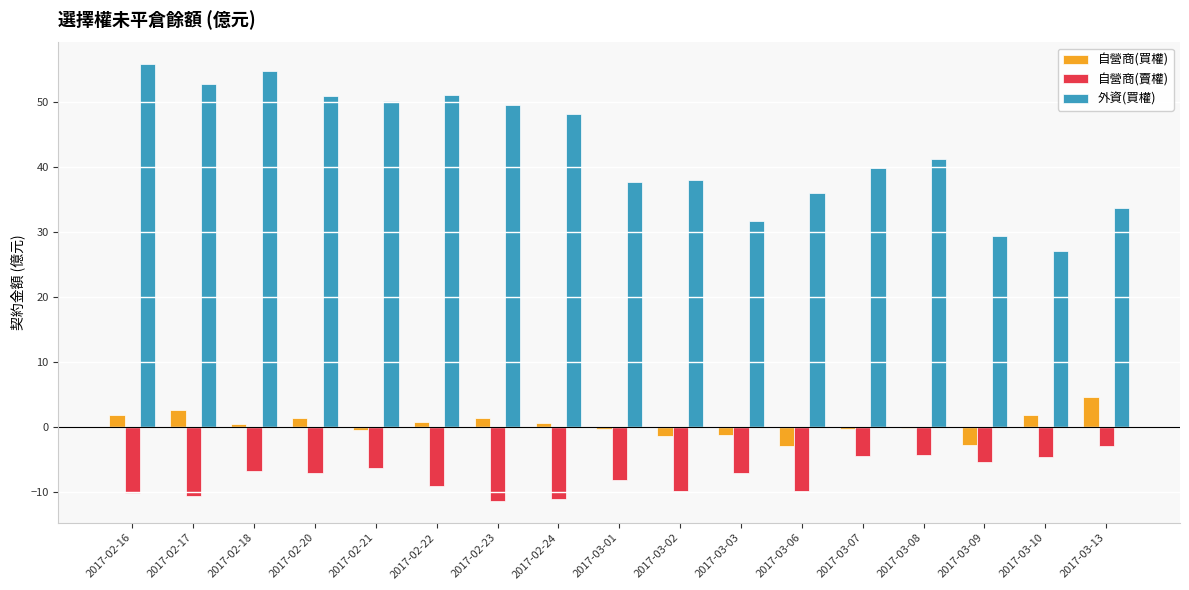

Is the value of 自營商(買權) at 2017-03-02 greater than the value of 自營商(賣權) at 2017-02-20?

Yes